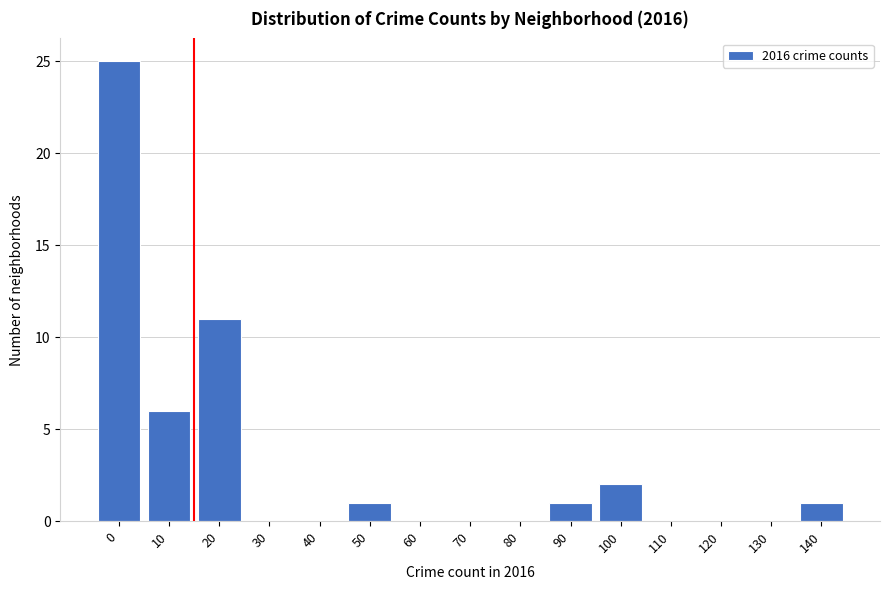

Reading left to right, transcribe all the data shown in this chart.

0=25	10=6	20=11	30=0	40=0	50=1	60=0	70=0	80=0	90=1	100=2	110=0	120=0	130=0	140=1